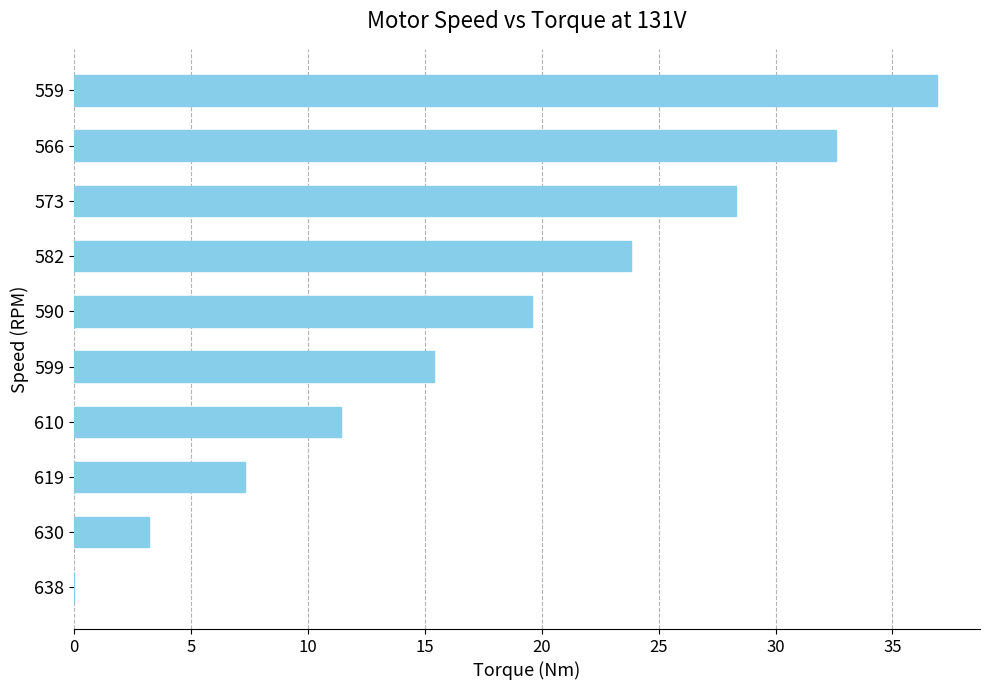

What is the sum of all values?

178.5